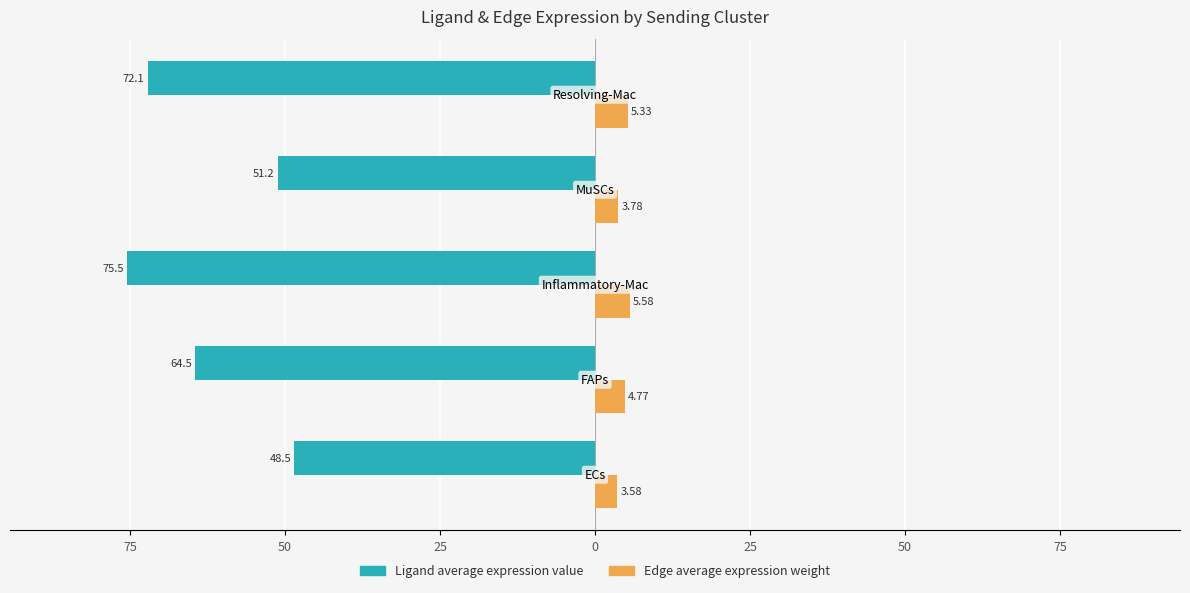

What is the value of the Ligand average expression value bar at the 4th from the left?

-51.2